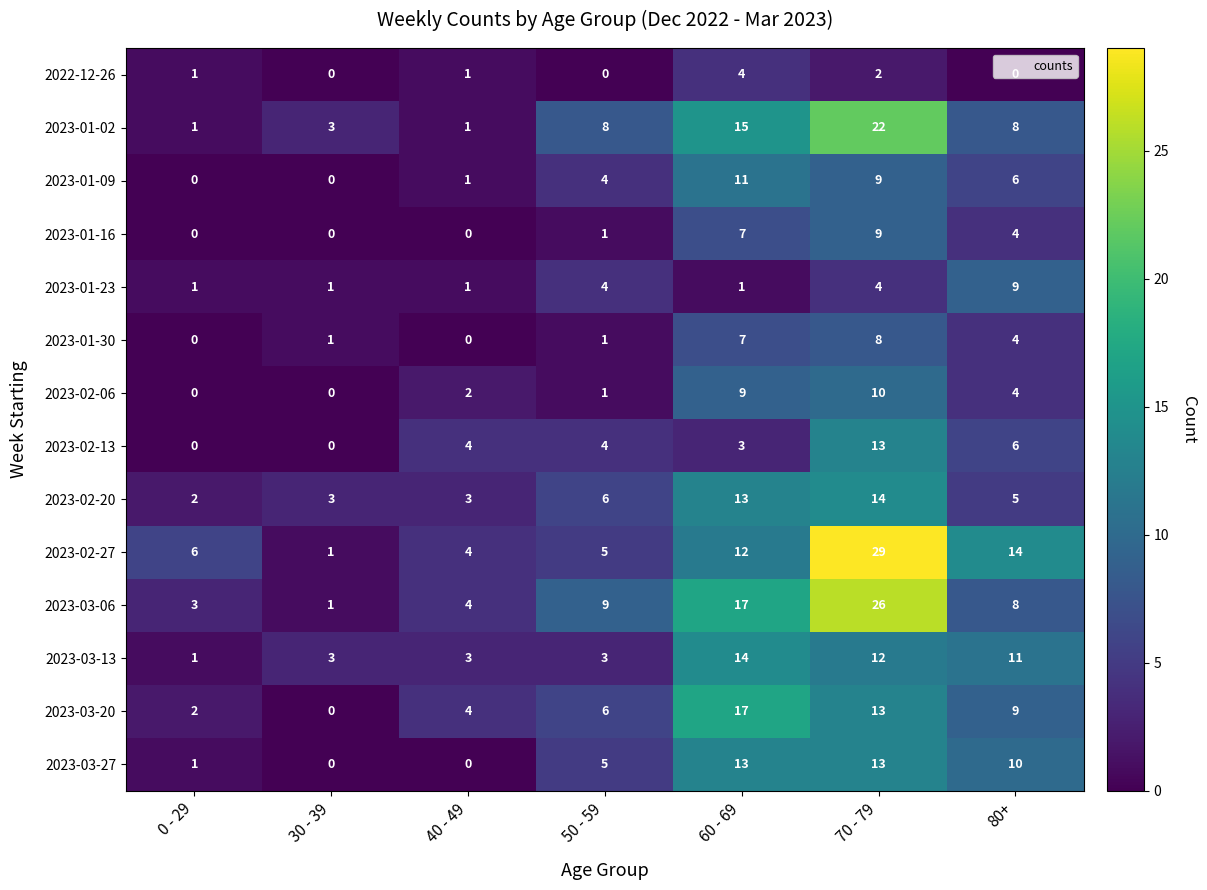

At which category is the sum across all series the highest?

70 - 79